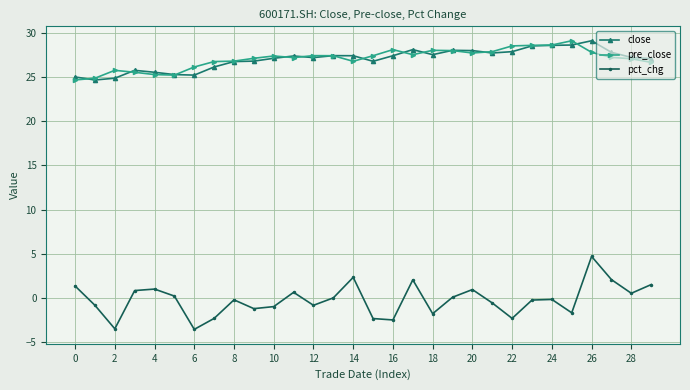

What is the value of the close point at the 20th from the left?

28.0